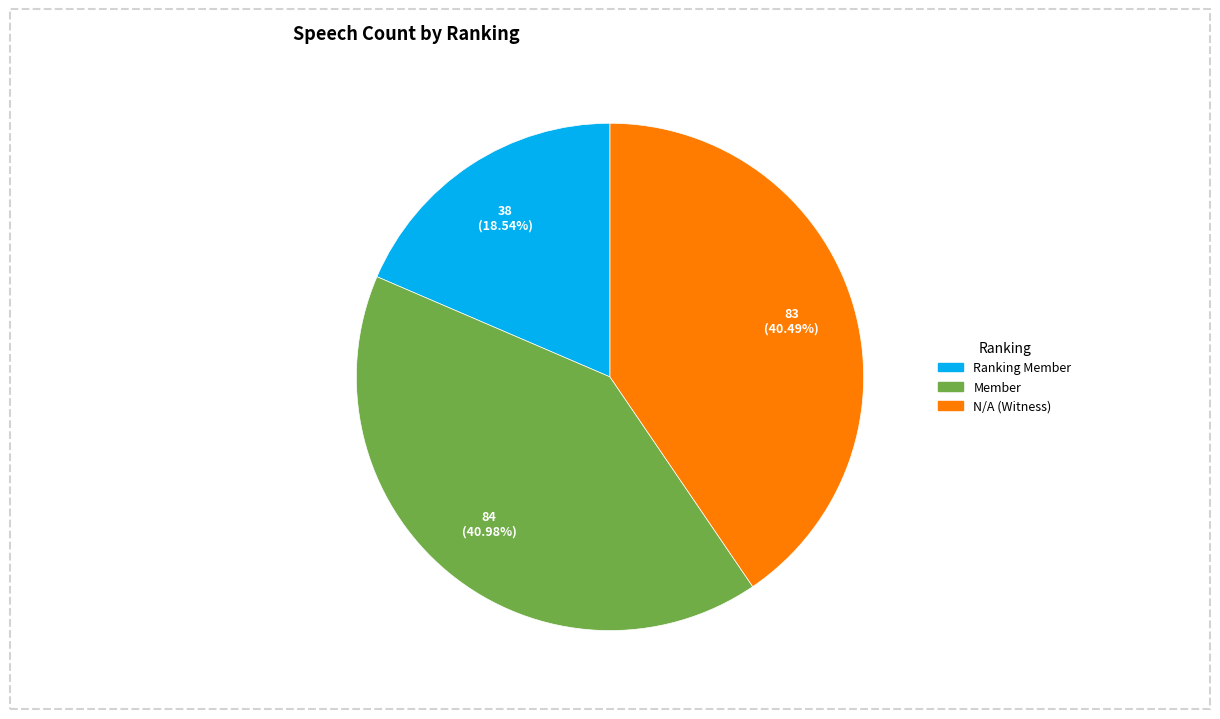

Does Member represent more than half of the total?

No